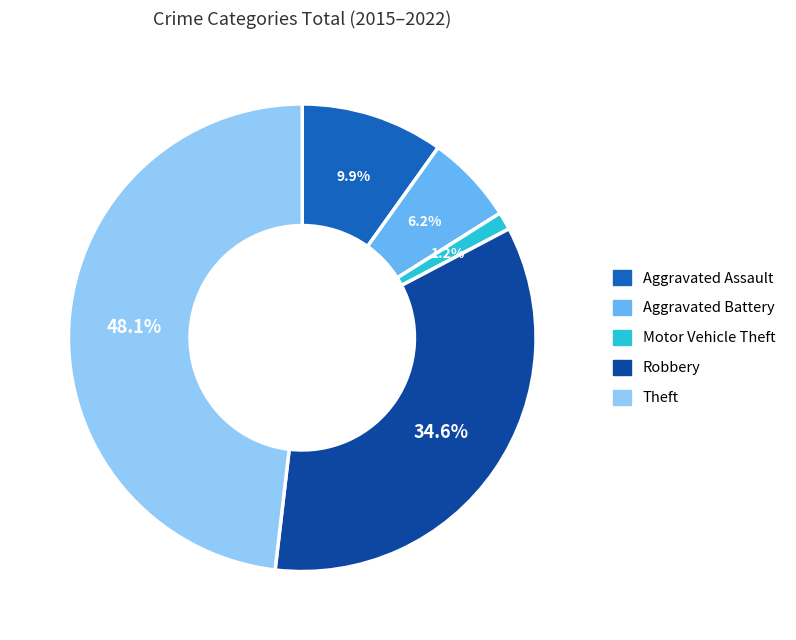

Is there a majority slice in this chart?

No